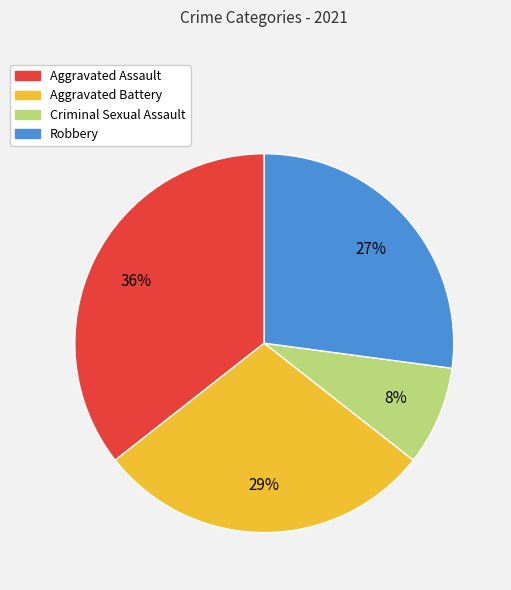

How many segments does this pie chart have?

4